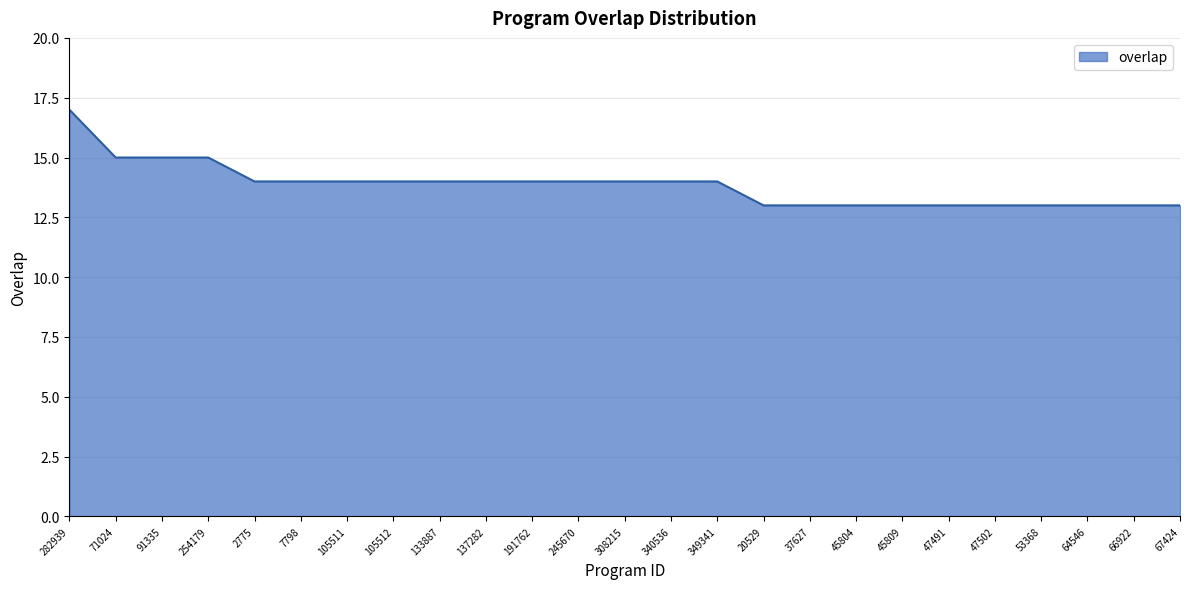

The chart shows a value of 14 at 7798. True or false?

True